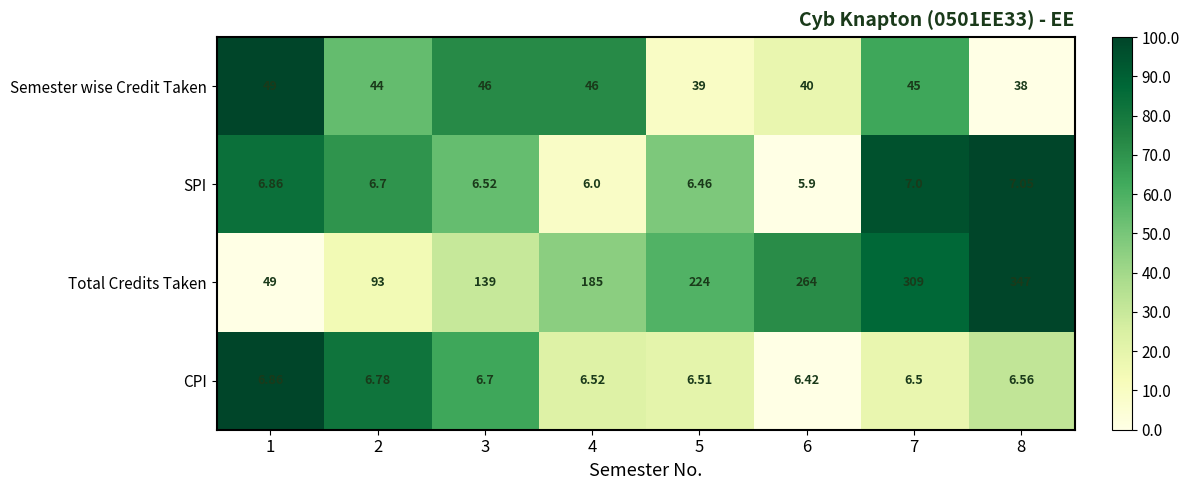

At 7, list the series in order from largest to smallest.

Total Credits Taken, Semester wise Credit Taken, SPI, CPI